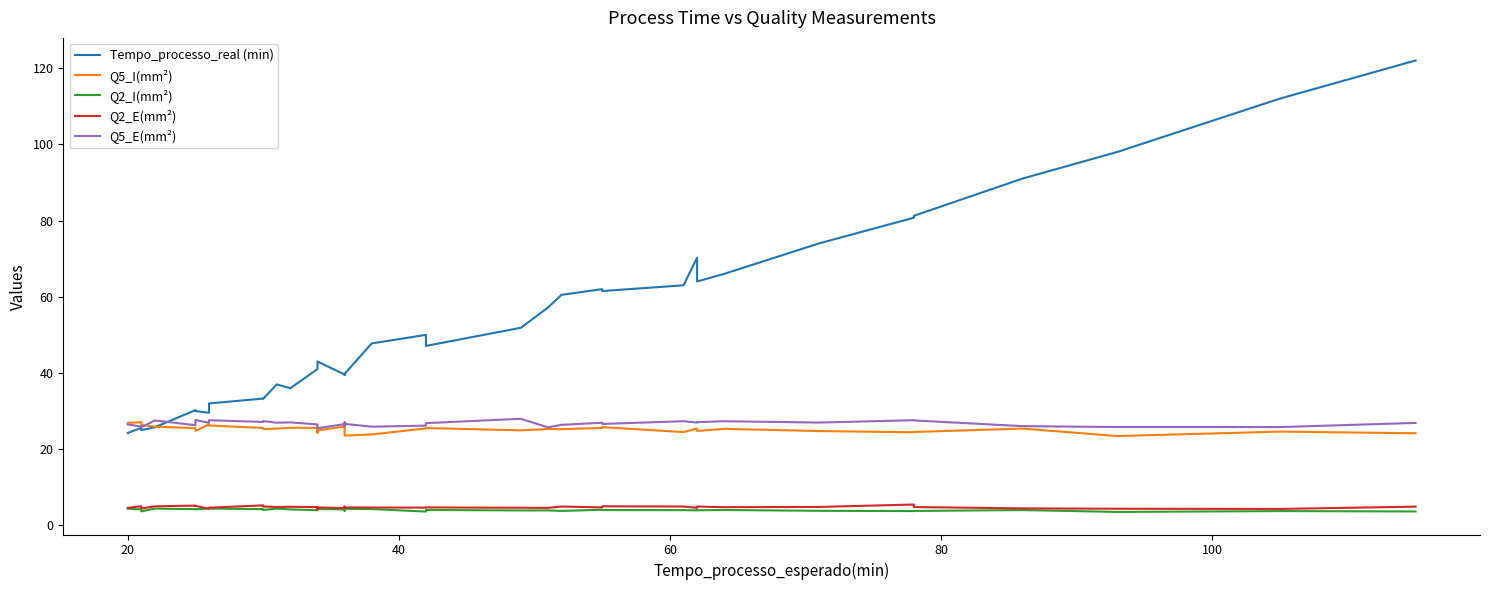

What are all the series names shown in the legend?

Tempo_processo_real (min), Q5_I(mm²), Q2_I(mm²), Q2_E(mm²), Q5_E(mm²)